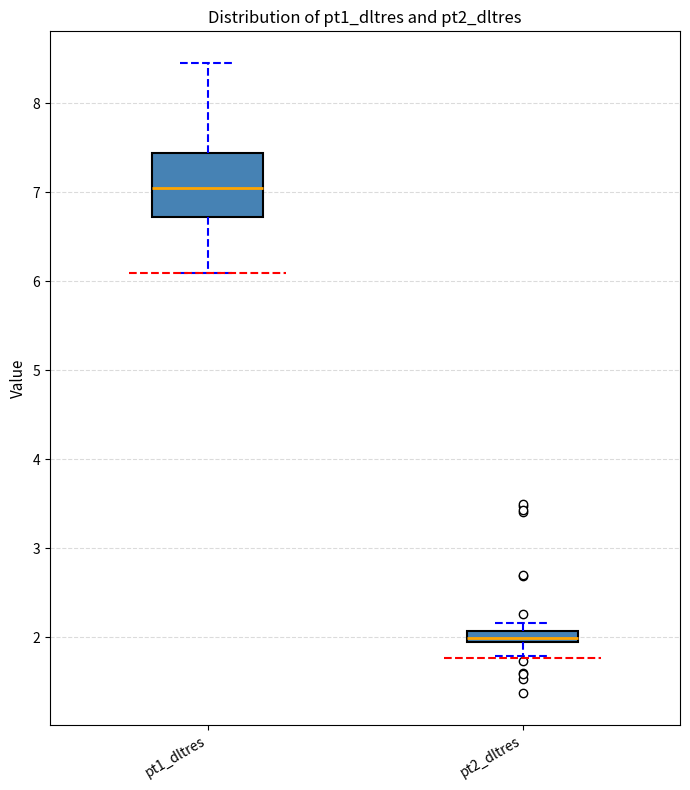

Which box's median line is the lowest?

pt2_dltres